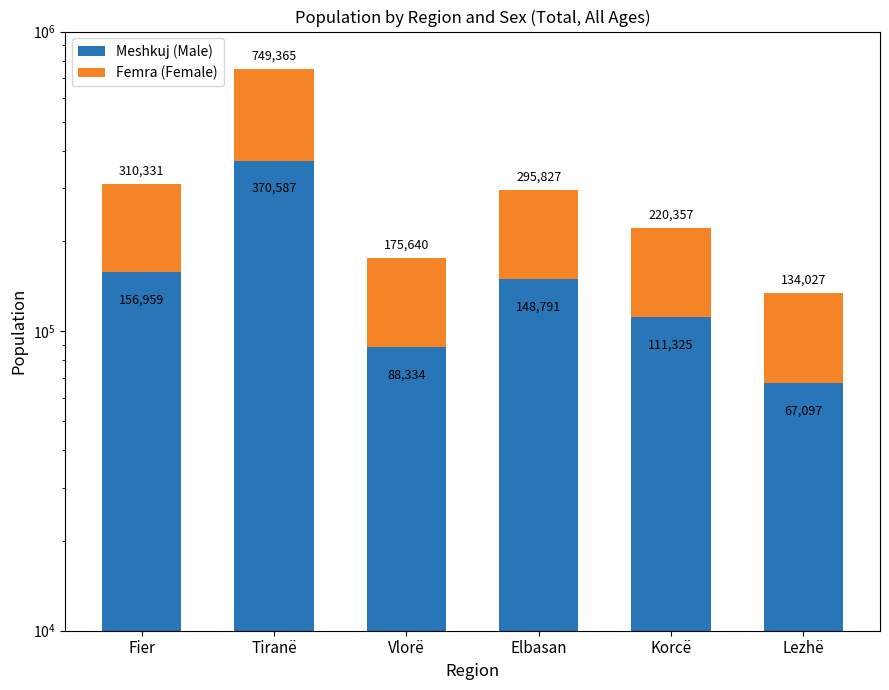

What is the spread (max minus min) of values at Elbasan?

1755